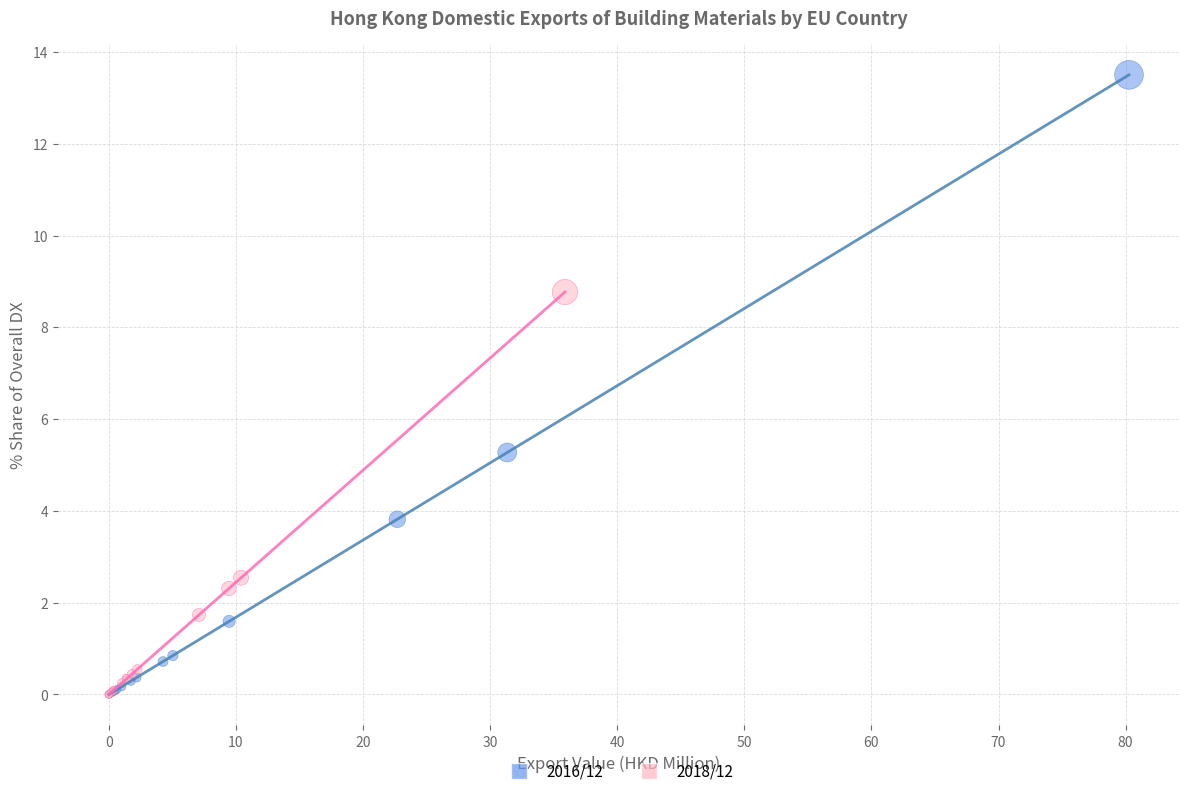

What are all the series names shown in the legend?

2016/12, 2018/12